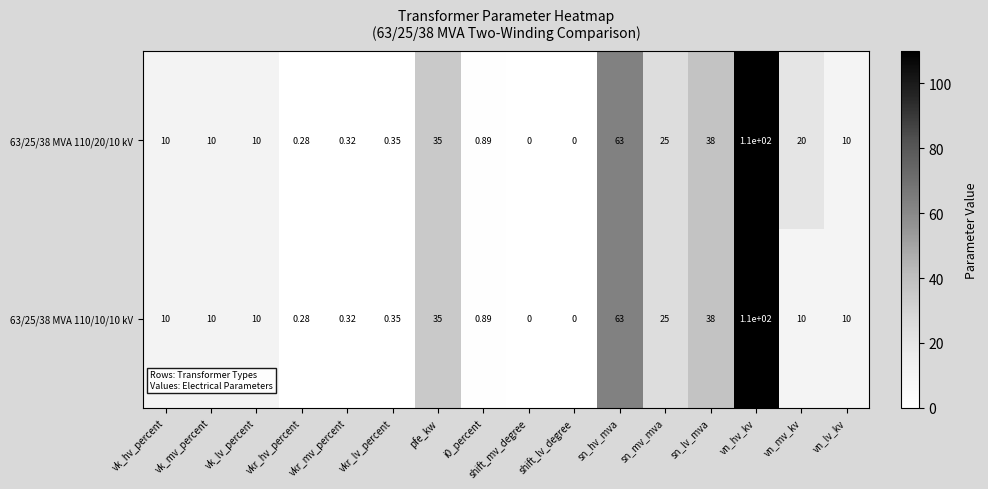

Is the value of 63/25/38 MVA 110/10/10 kV at vk_lv_percent greater than the value of 63/25/38 MVA 110/20/10 kV at vkr_hv_percent?

Yes